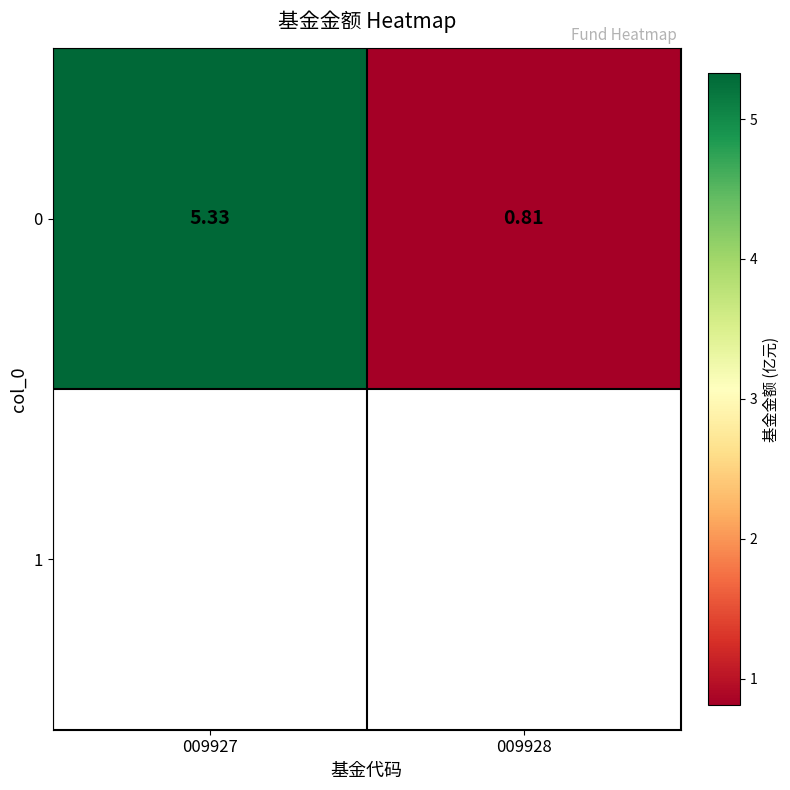

Where does the data first go above 5?

009927